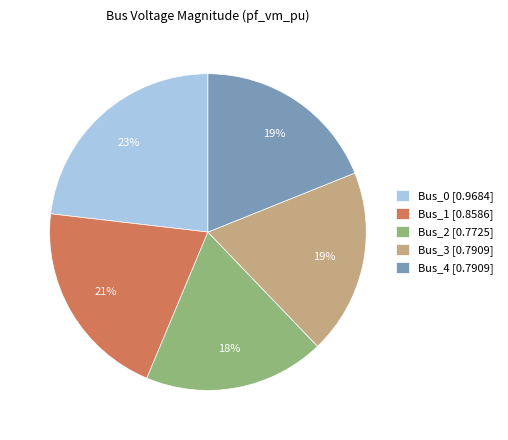

How many slices are in this pie chart?

5